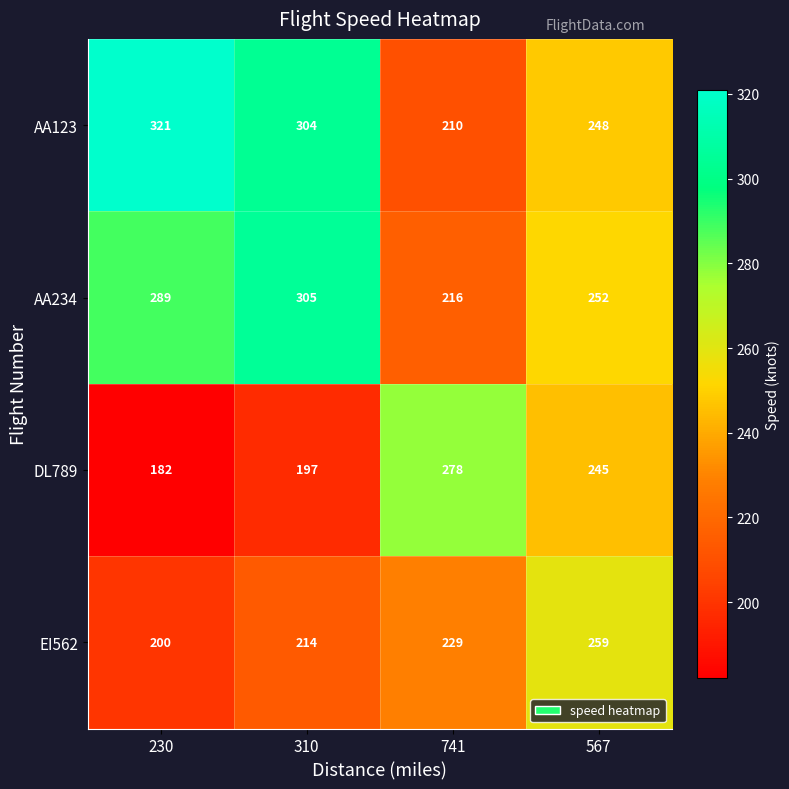

What is the sum of the EI562 values at 741 and 230?

429